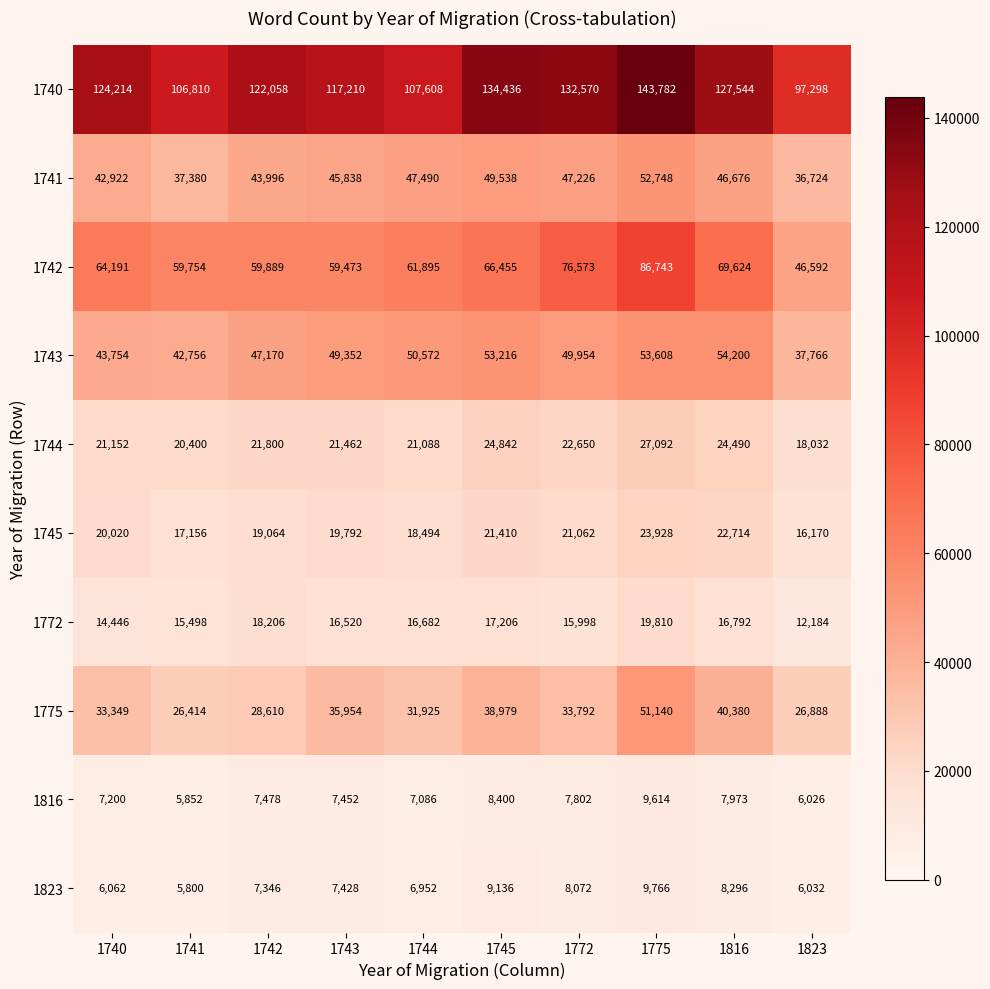

How many values in the 1743 series are below 49954?

5